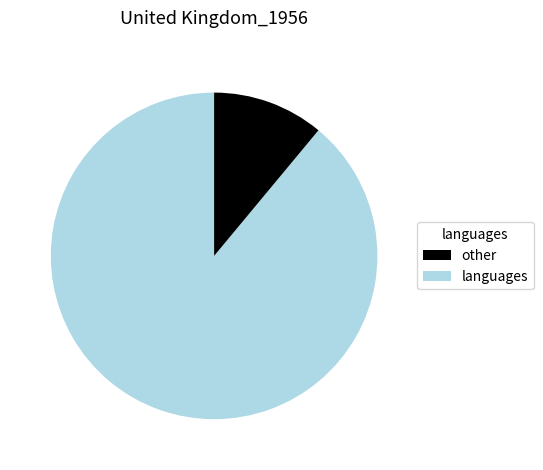

The other slice represents 89% of the pie. True or false?

True